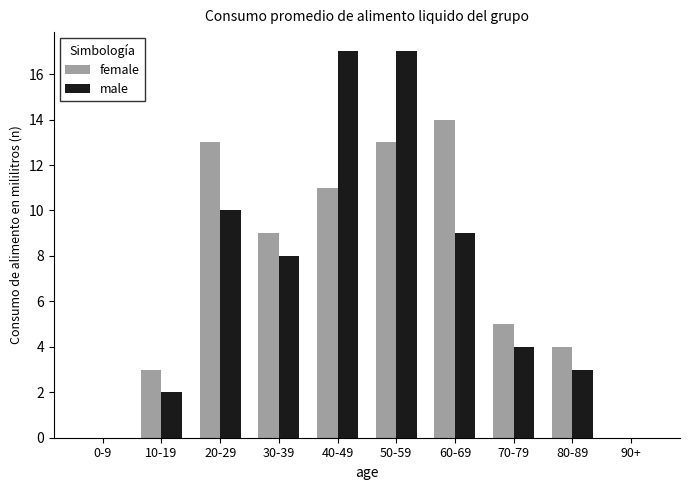

What is the sum of the male values at 20-29 and 90+?

10